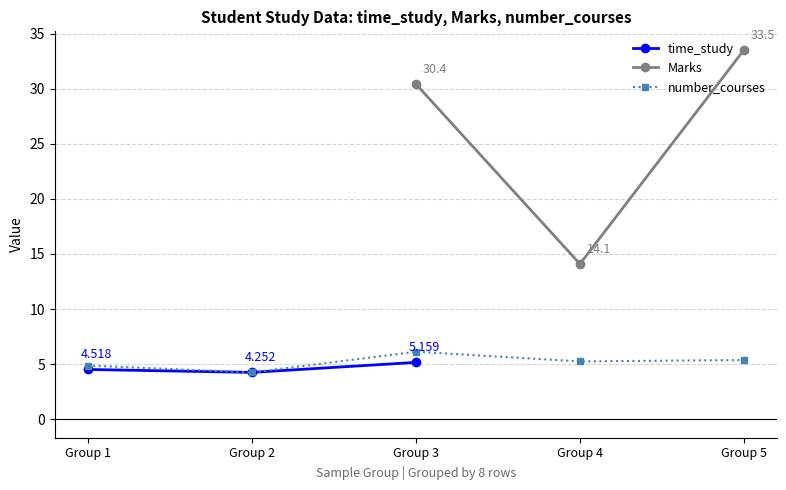

True or false: Marks and time_study intersect in this chart.

False